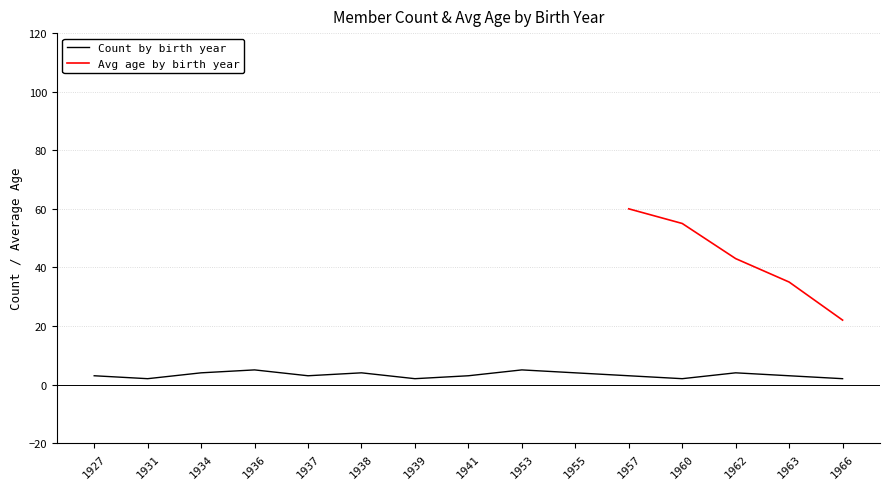

Which category has the highest value across all series?

1936